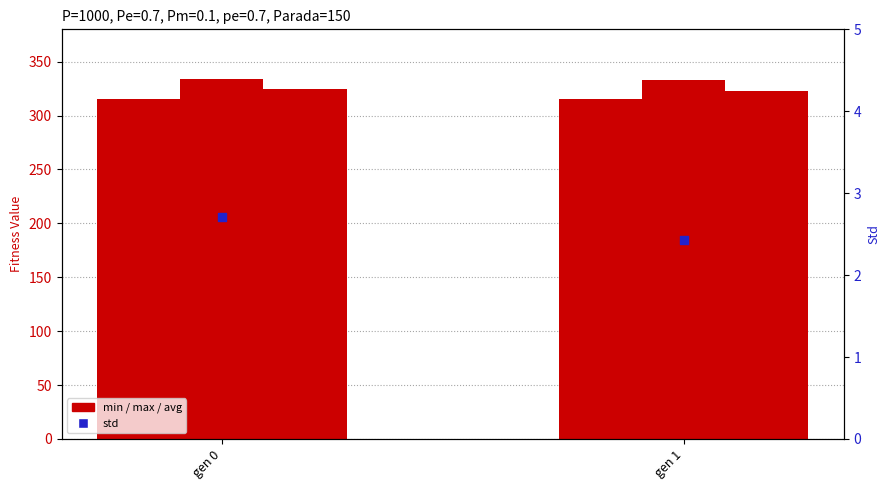

Which series contains the highest Y value?

max